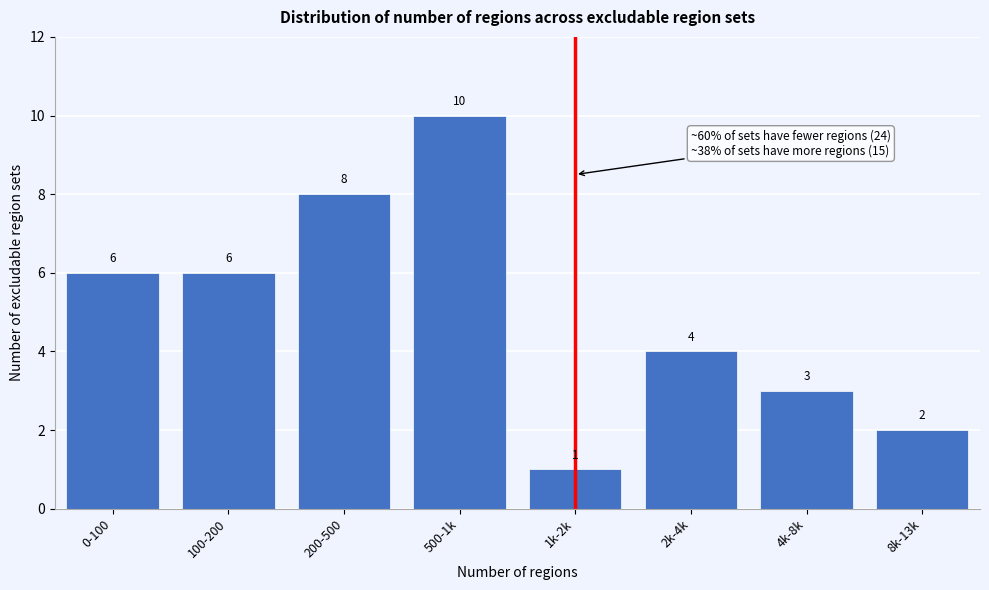

Reading left to right, list all the values displayed in this chart.

6	6	8	10	1	4	3	2